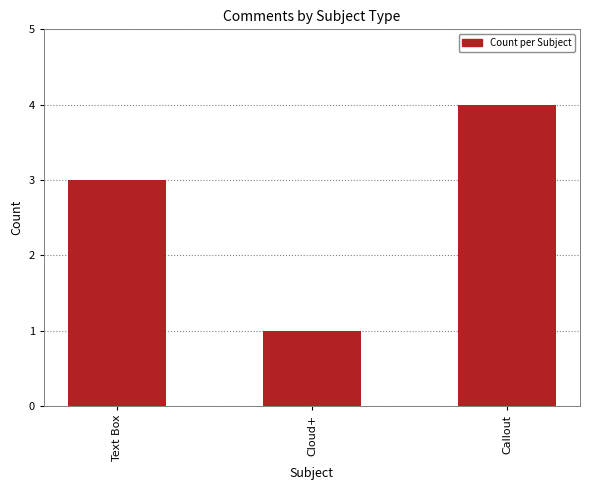

What is the change in value from Cloud+ to Callout?

+3